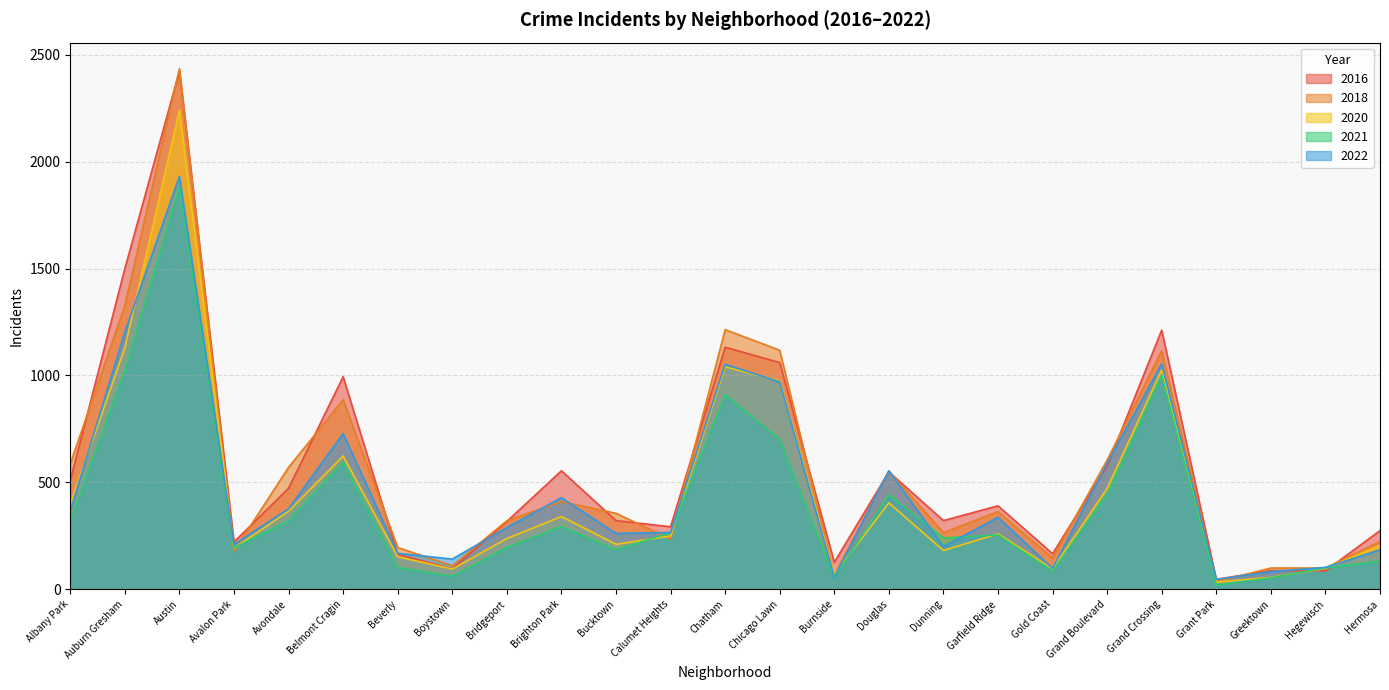

At which category is the sum across all series the highest?

Austin